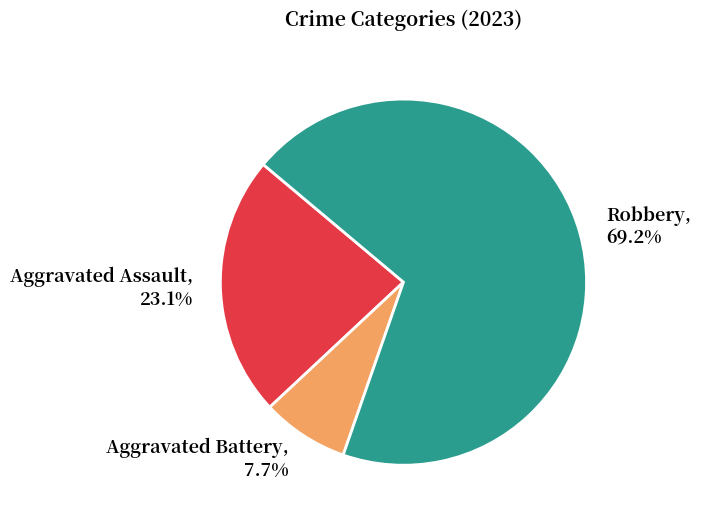

Does any single category account for the majority?

Yes